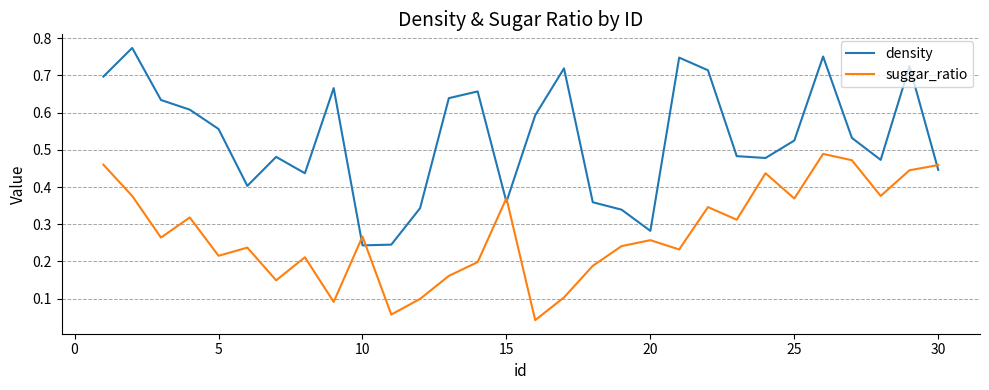

List the series in order of their overall mean, highest first.

density, suggar_ratio